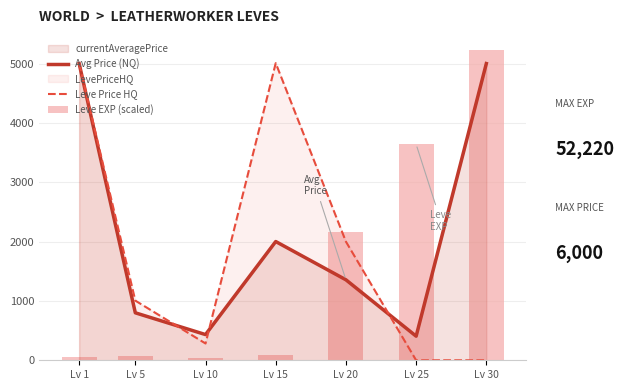

Which series has the widest spread of values?

Leve EXP (scaled)